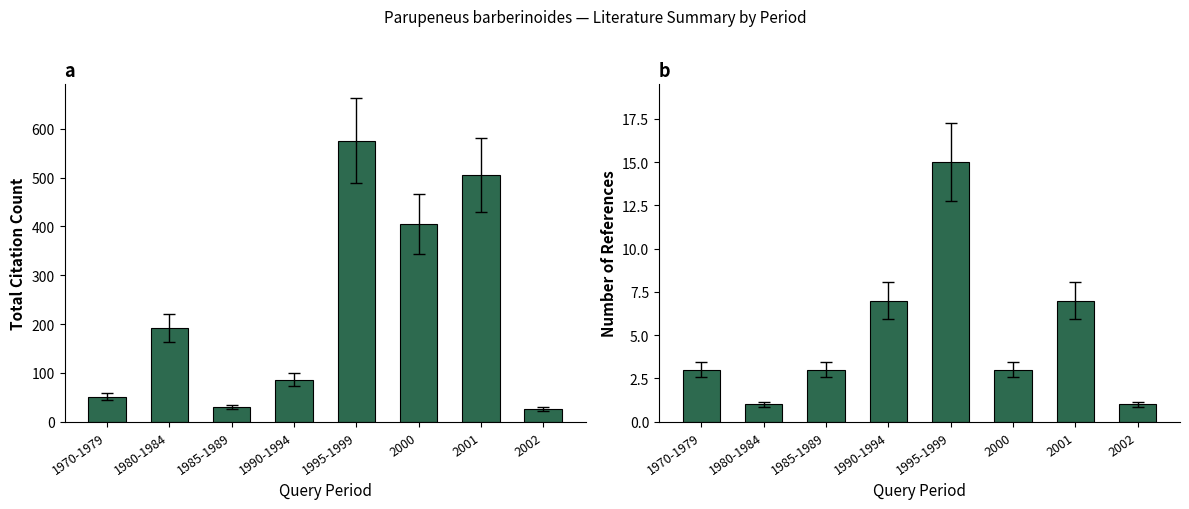

How many values in the Total Citations series are below 191?

4